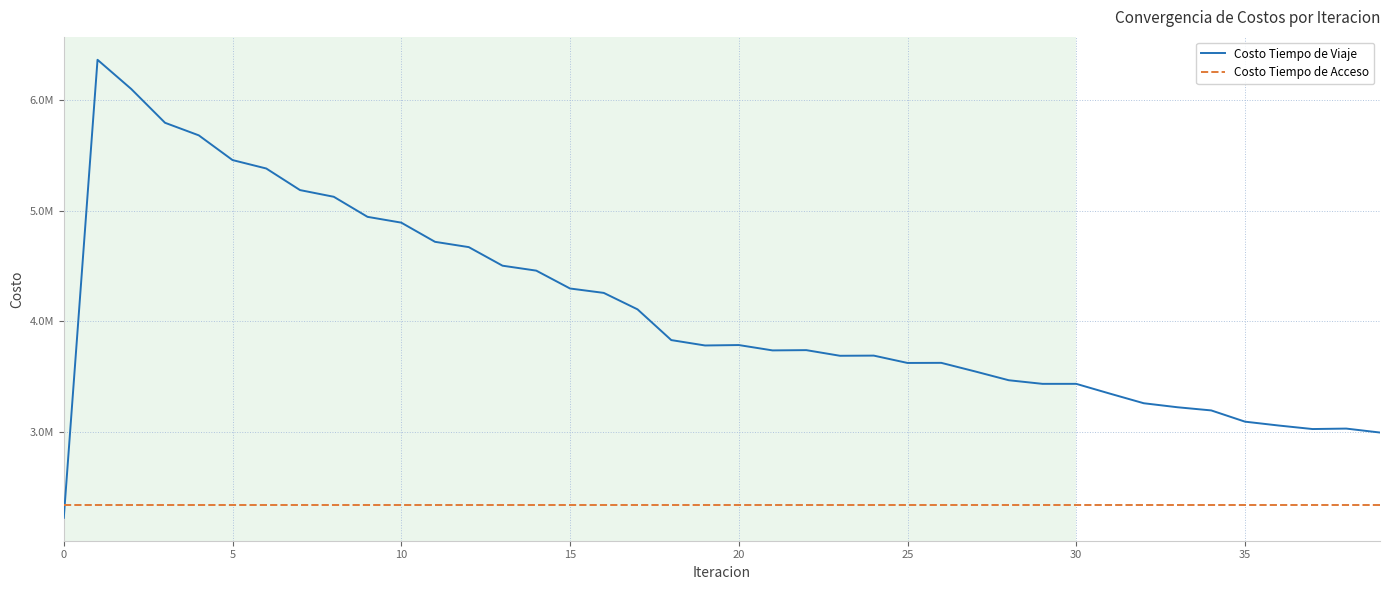

What is the difference between the maximum and second lowest values in the Costo Tiempo de Viaje series?

3373253.1